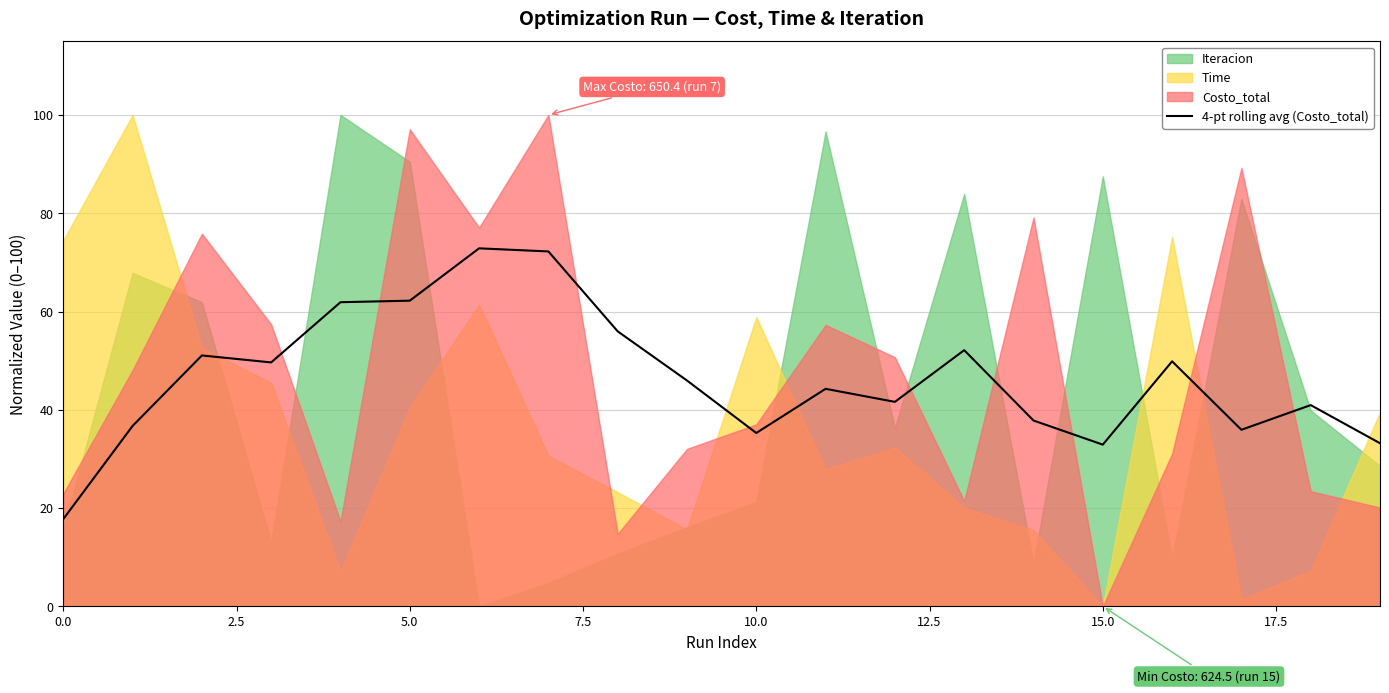

What is the maximum value for 4-pt rolling avg (Costo_total)?

72.9